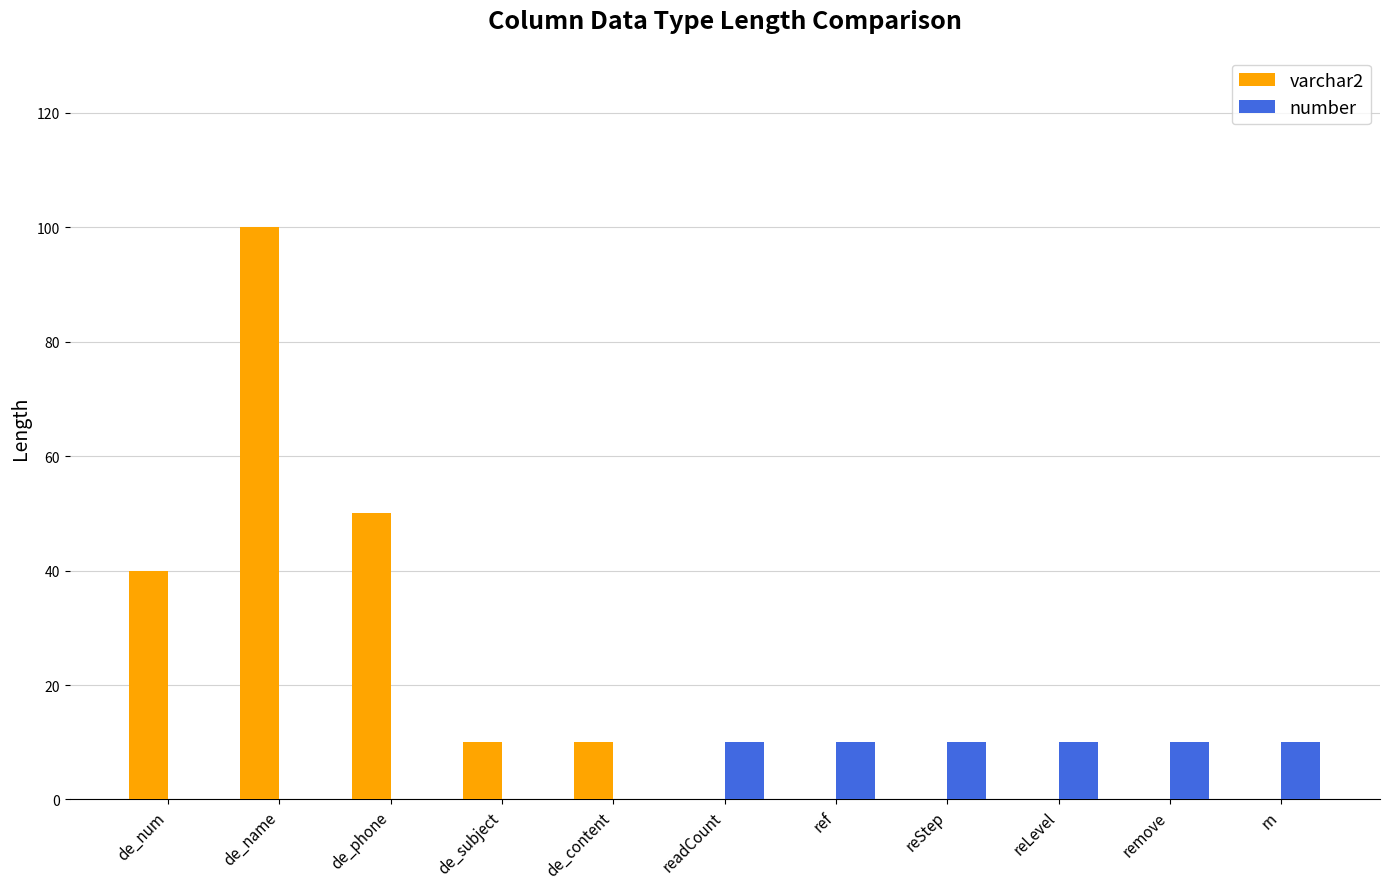

The value of varchar2 at de_content is 10. True or false?

True